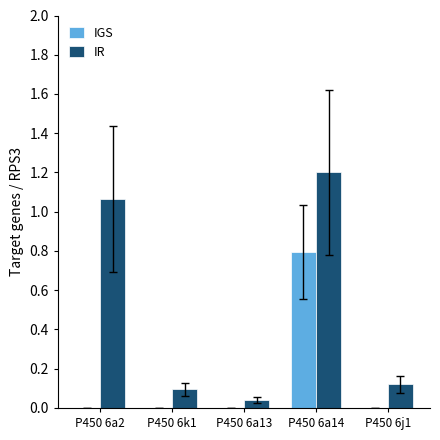

At which category is the sum across all series the highest?

P450 6a14